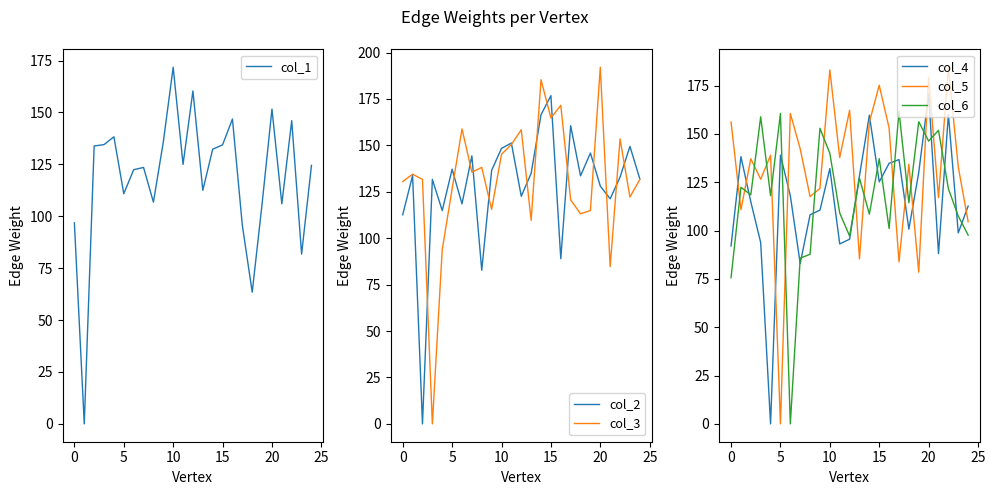

True or false: col_6 has a value of 48.0 at 0.

False